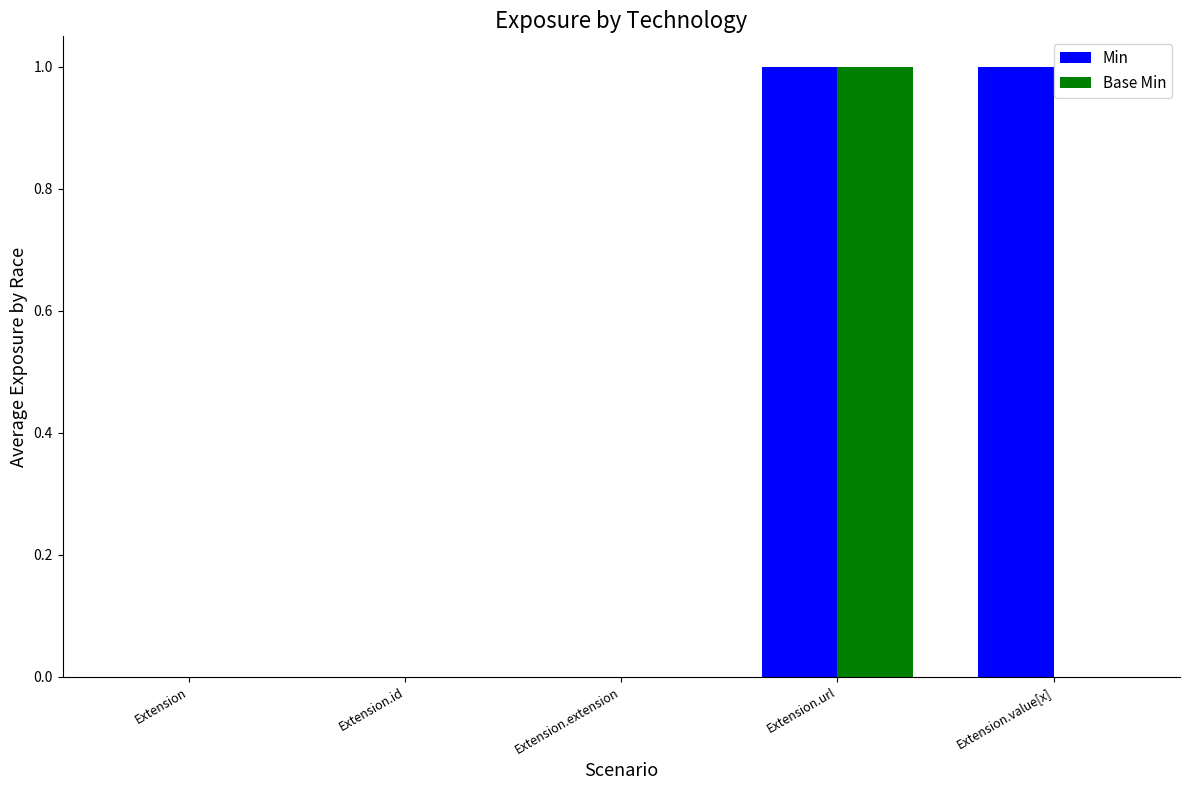

Count the Min values in the range 0 to 1.

5